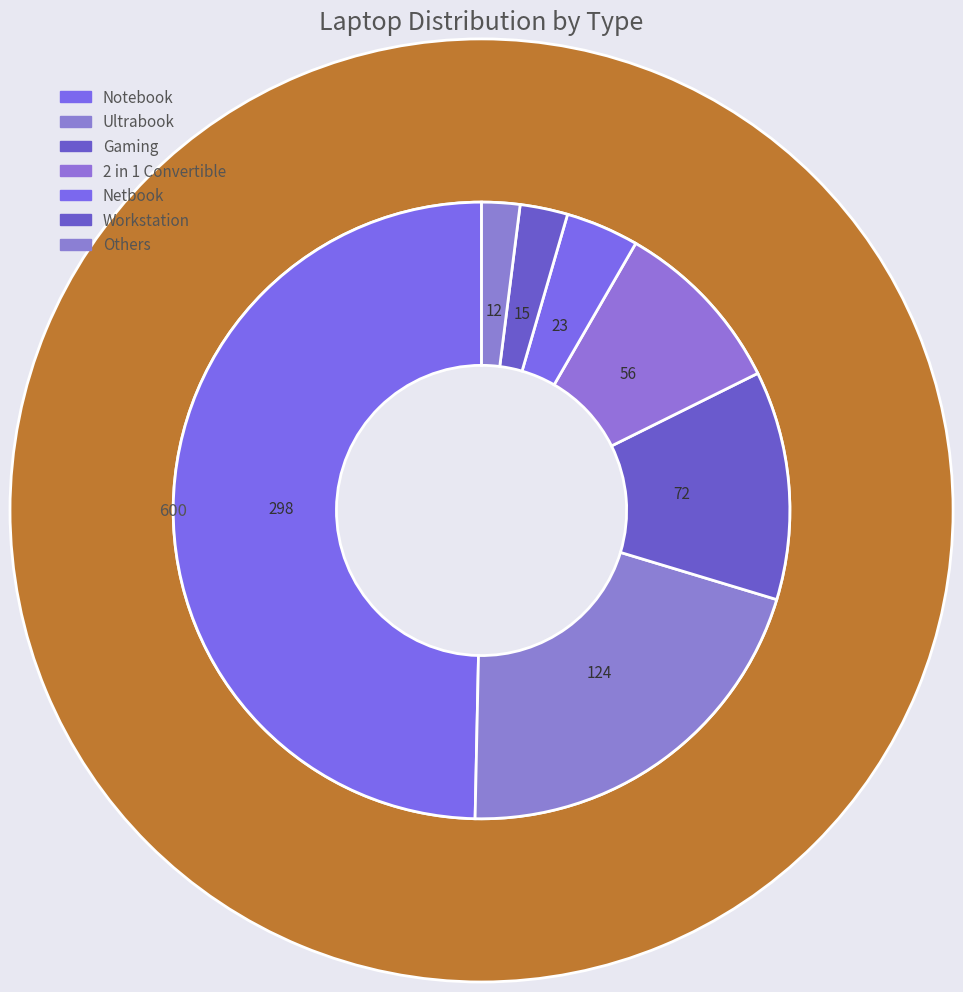

Combined, do Netbook and Notebook account for over 50%?

Yes